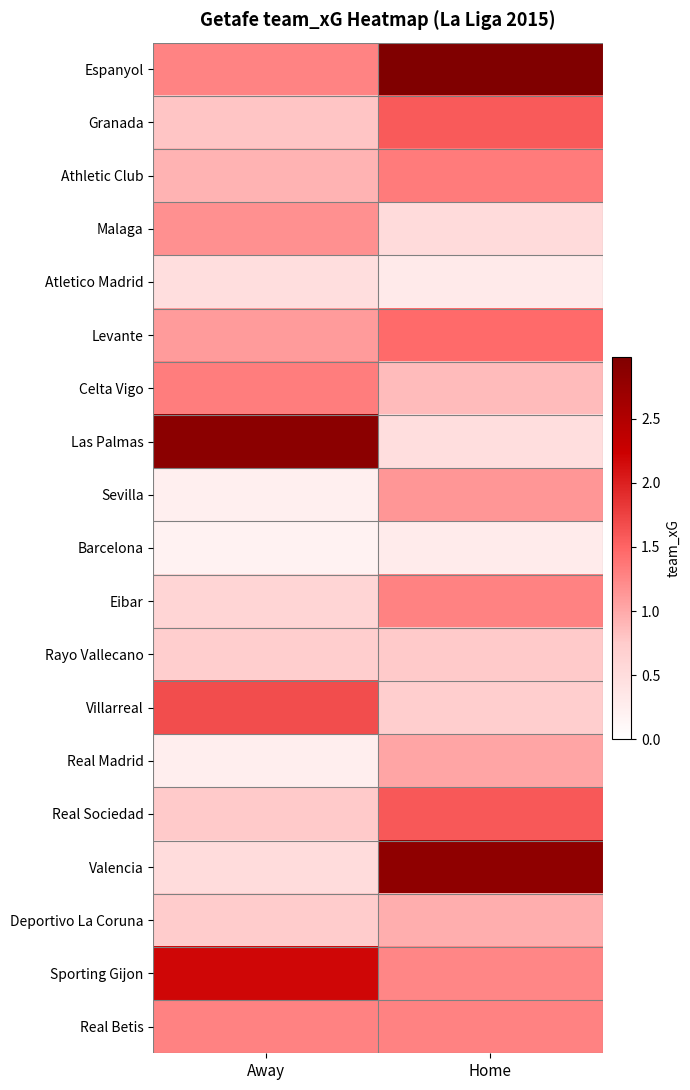

Reading right to left, what are all the values shown in this chart?

Espanyol: Home=3.0	Away=1.3
Granada: Home=1.6	Away=0.8
Athletic Club: Home=1.3	Away=0.9
Malaga: Home=0.5	Away=1.2
Atletico Madrid: Home=0.3	Away=0.5
Levante: Home=1.5	Away=1.1
Celta Vigo: Home=0.9	Away=1.3
Las Palmas: Home=0.5	Away=2.9
Sevilla: Home=1.1	Away=0.2
Barcelona: Home=0.3	Away=0.2
Eibar: Home=1.3	Away=0.6
Rayo Vallecano: Home=0.8	Away=0.7
Villarreal: Home=0.7	Away=1.7
Real Madrid: Home=1.0	Away=0.2
Real Sociedad: Home=1.6	Away=0.8
Valencia: Home=2.8	Away=0.5
Deportivo La Coruna: Home=1.0	Away=0.7
Sporting Gijon: Home=1.3	Away=2.2
Real Betis: Home=1.3	Away=1.3